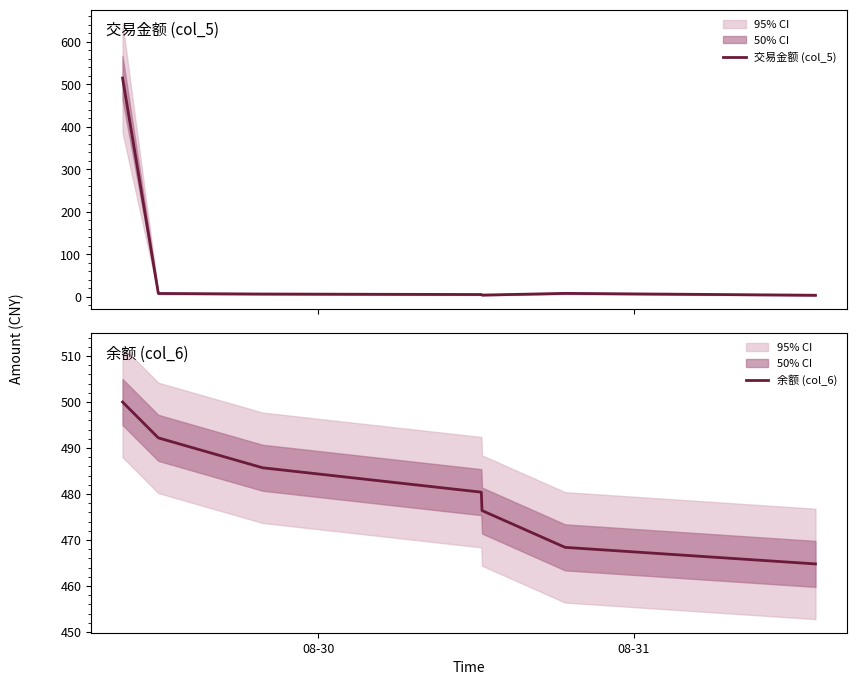

What is the minimum value for 余额 (col_6)?

464.8